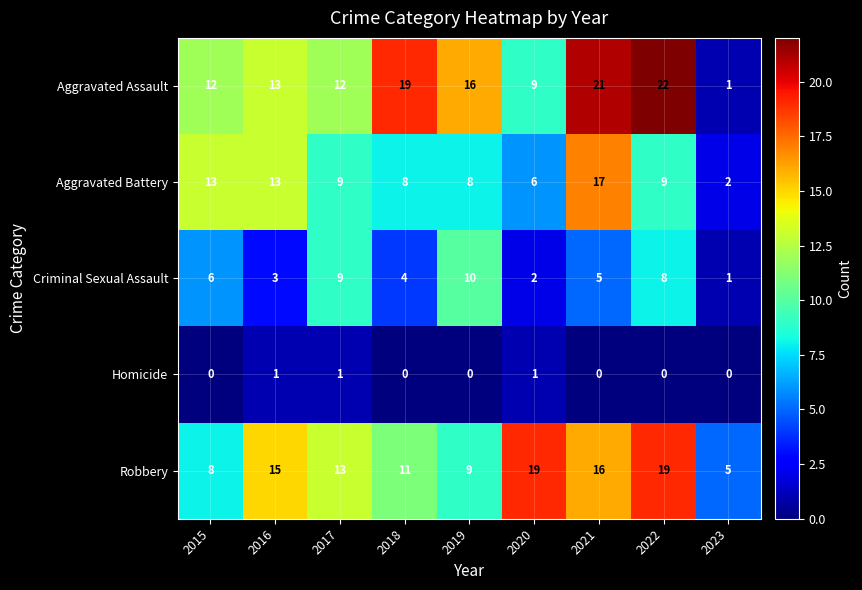

Rank the series by their maximum value, from highest to lowest.

Aggravated Assault, Robbery, Aggravated Battery, Criminal Sexual Assault, Homicide